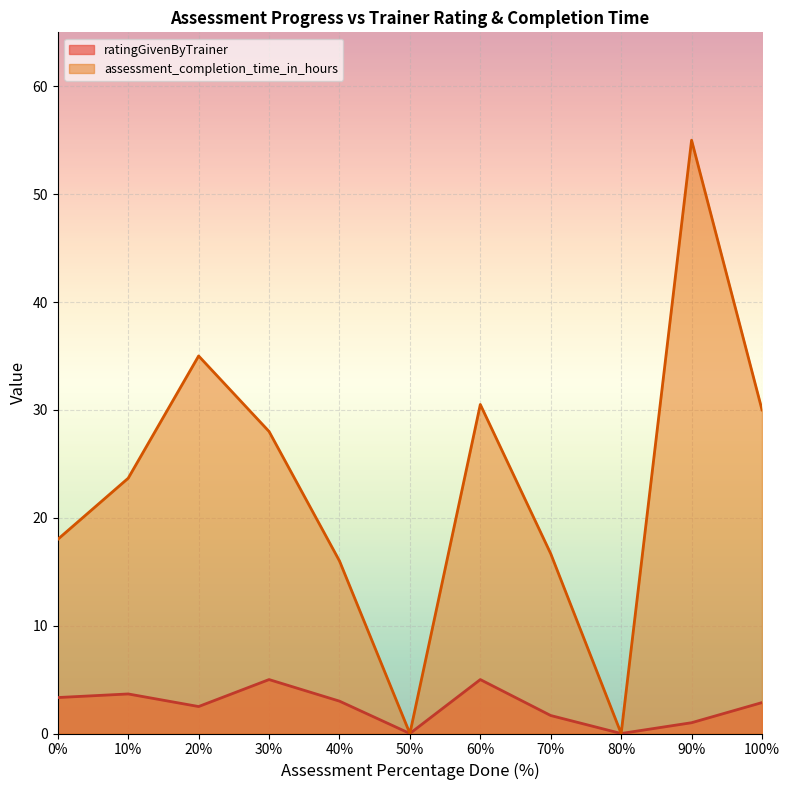

What is the spread (max minus min) of values at 100%?

27.1